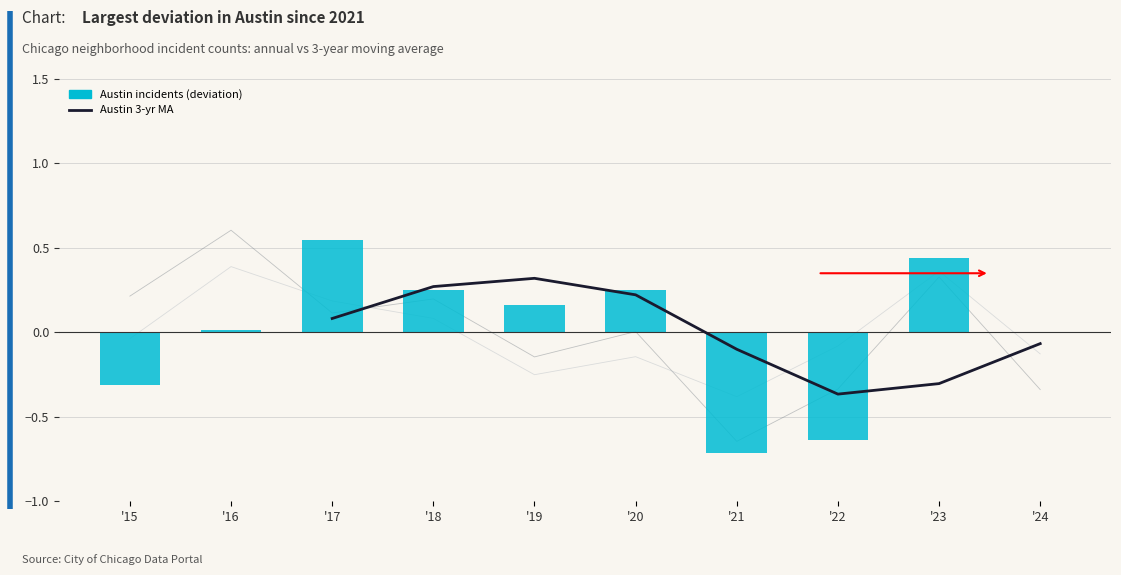

What is the value of the Auburn Gresham bar at the 6th from the left?

-0.1